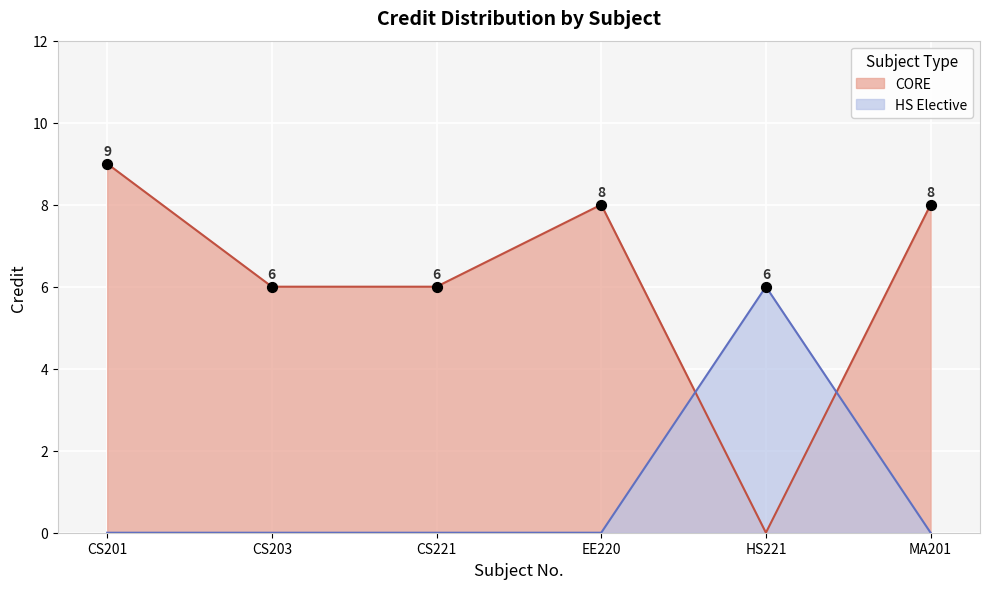

What is the change in value from CS203 to MA201?

+2